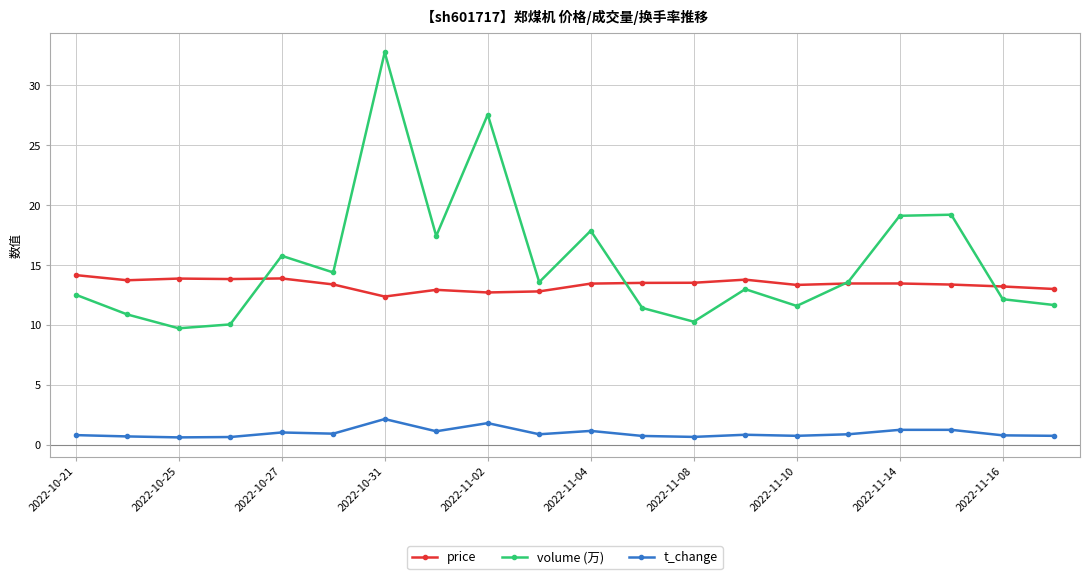

Does the chart display data point markers on the line(s)?

Yes